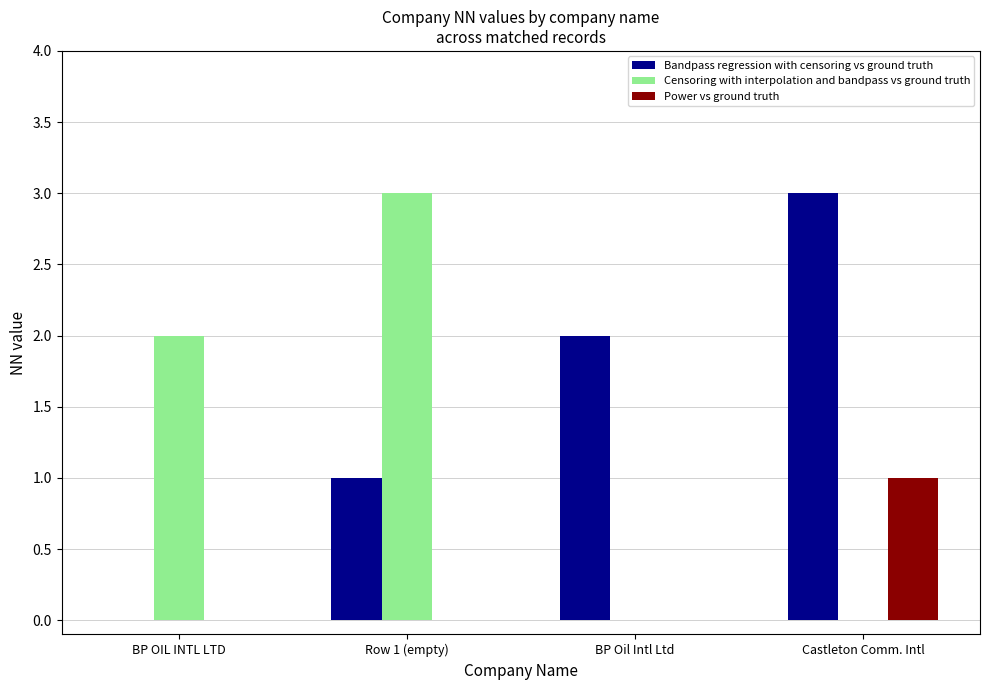

The Power vs ground truth series shows -1 at BP OIL INTL LTD. True or false?

False